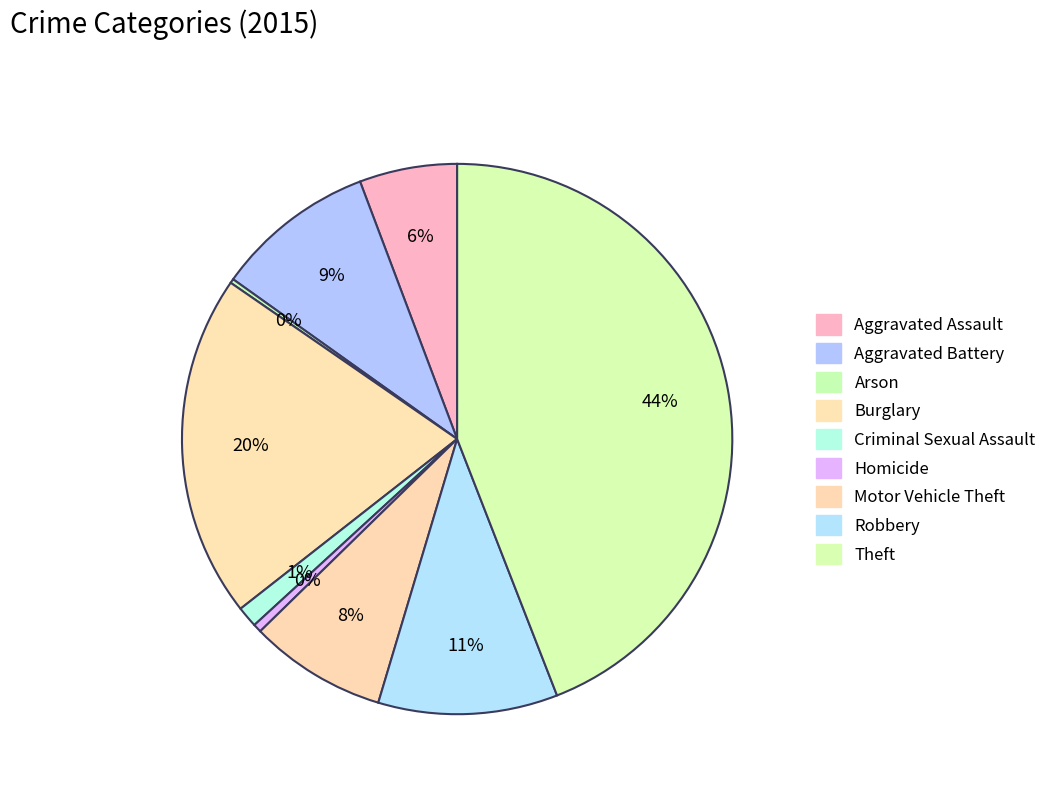

To the nearest percent, what is the difference between the largest and smallest slice percentages?

44%